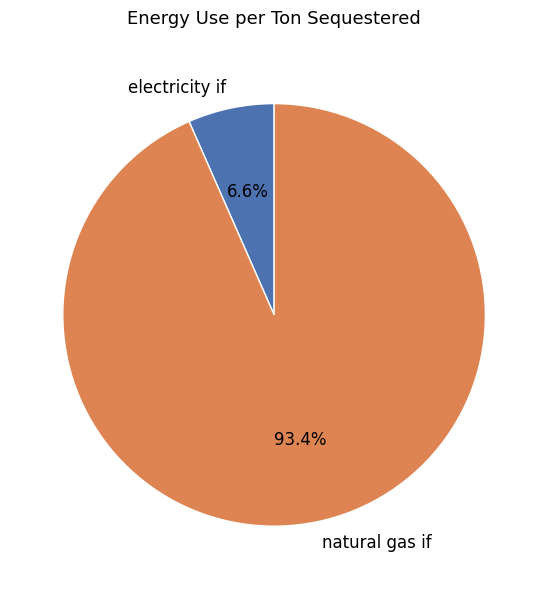

To the nearest percent, what portion does natural gas if represent?

93%